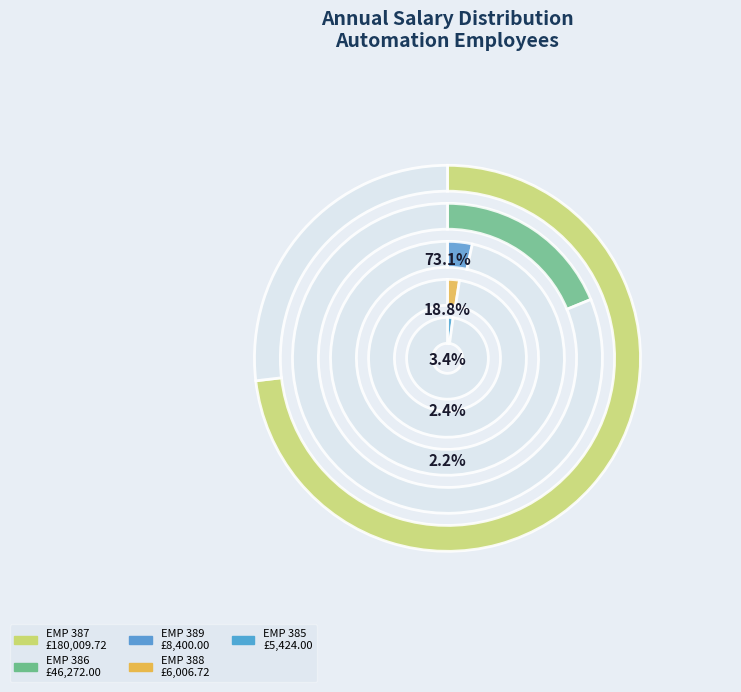

What is the largest slice in the pie chart?

EMP 387